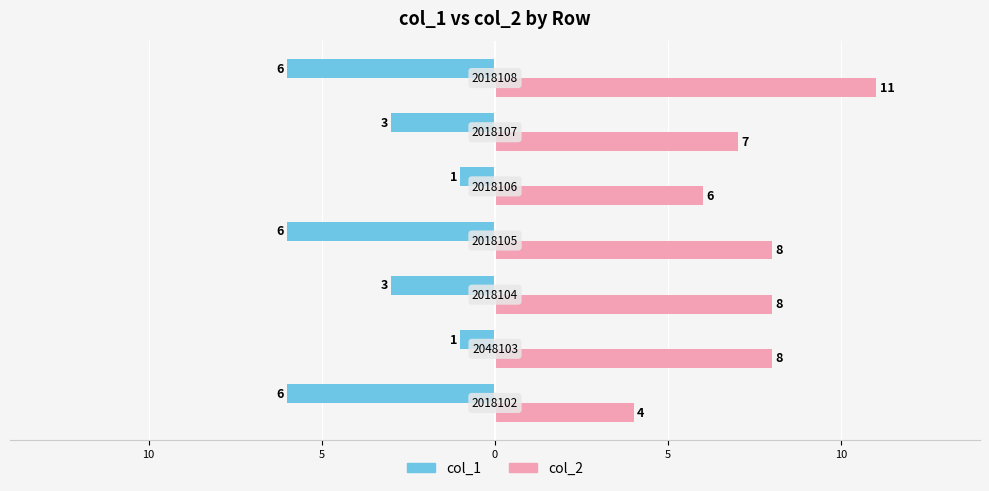

Reading left to right, extract all data points from this chart.

col_1: 15=-6	10=-1	5=-3	0=-6	5=-1	10=-3	15=-6
col_2: 15=4	10=8	5=8	0=8	5=6	10=7	15=11